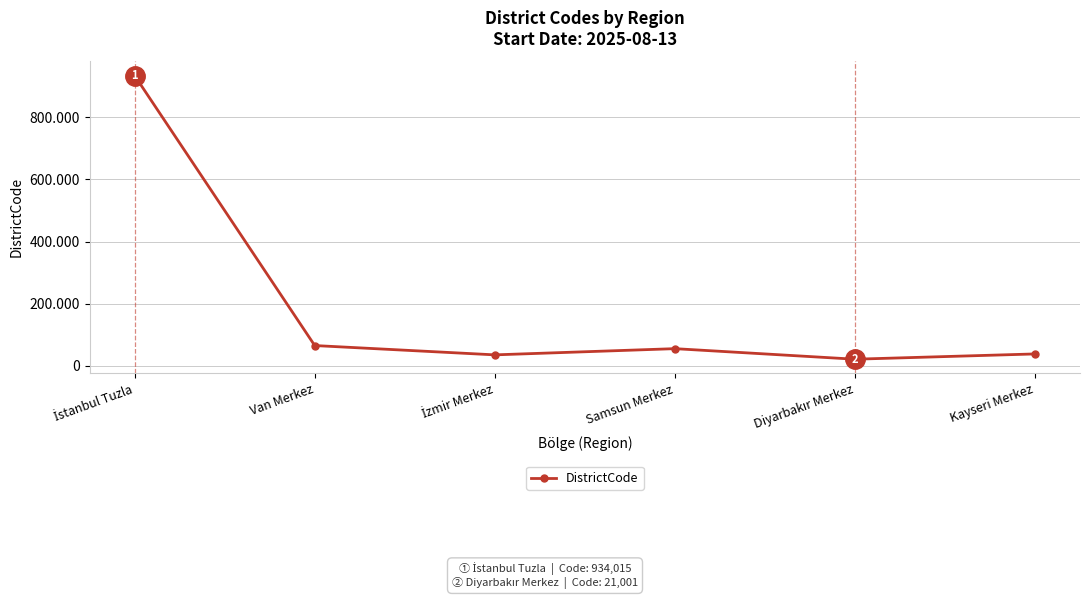

At which label does the data first exceed 55001?

İstanbul Tuzla